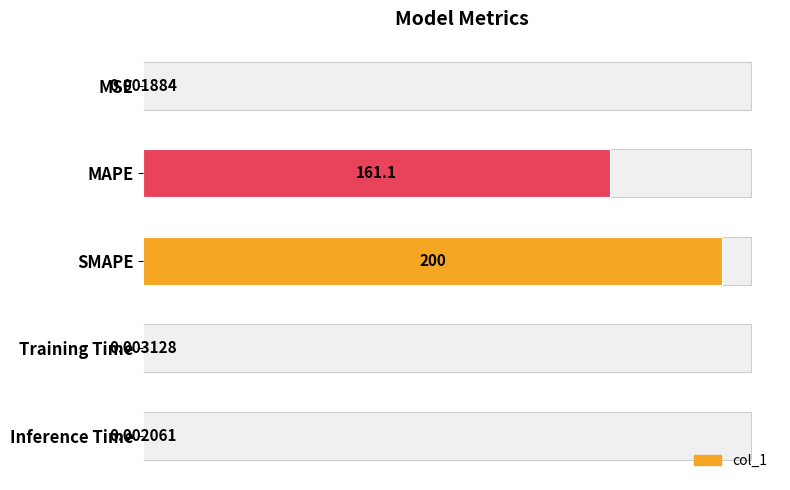

What is the difference between the maximum and second lowest values?

200.0